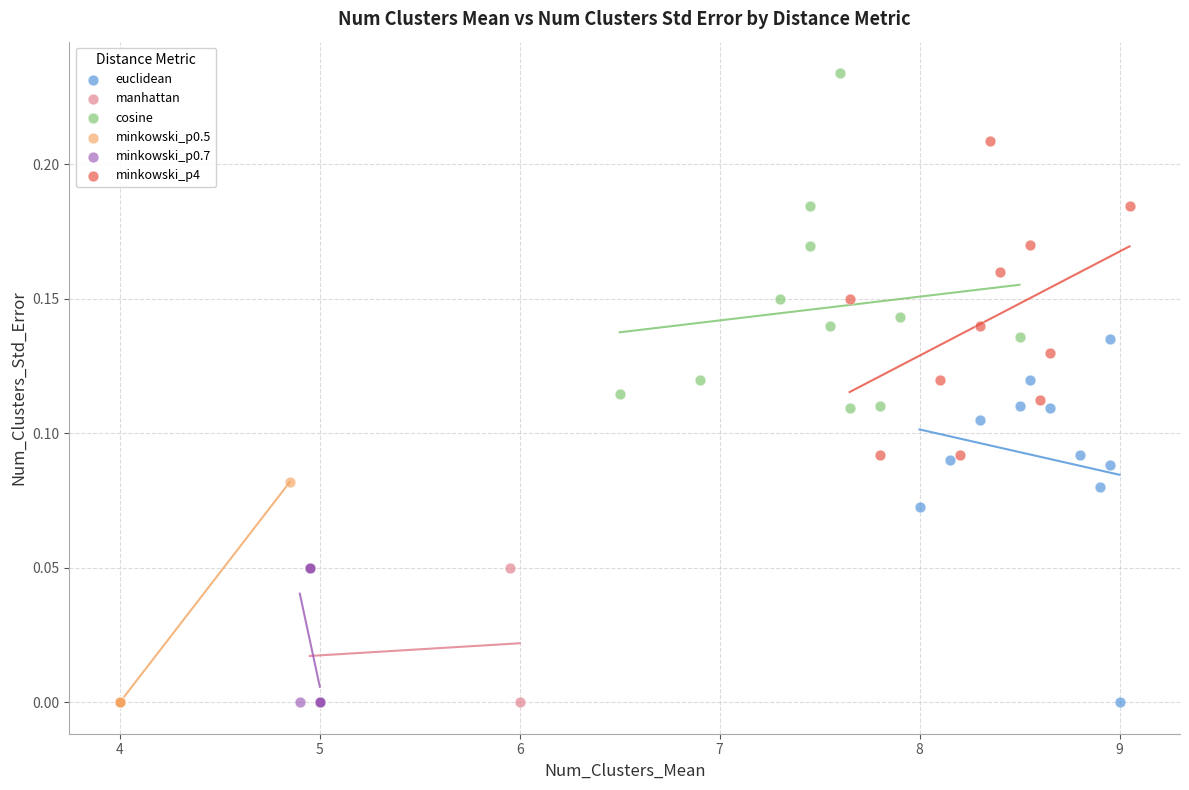

Which series reaches the maximum Y coordinate?

cosine